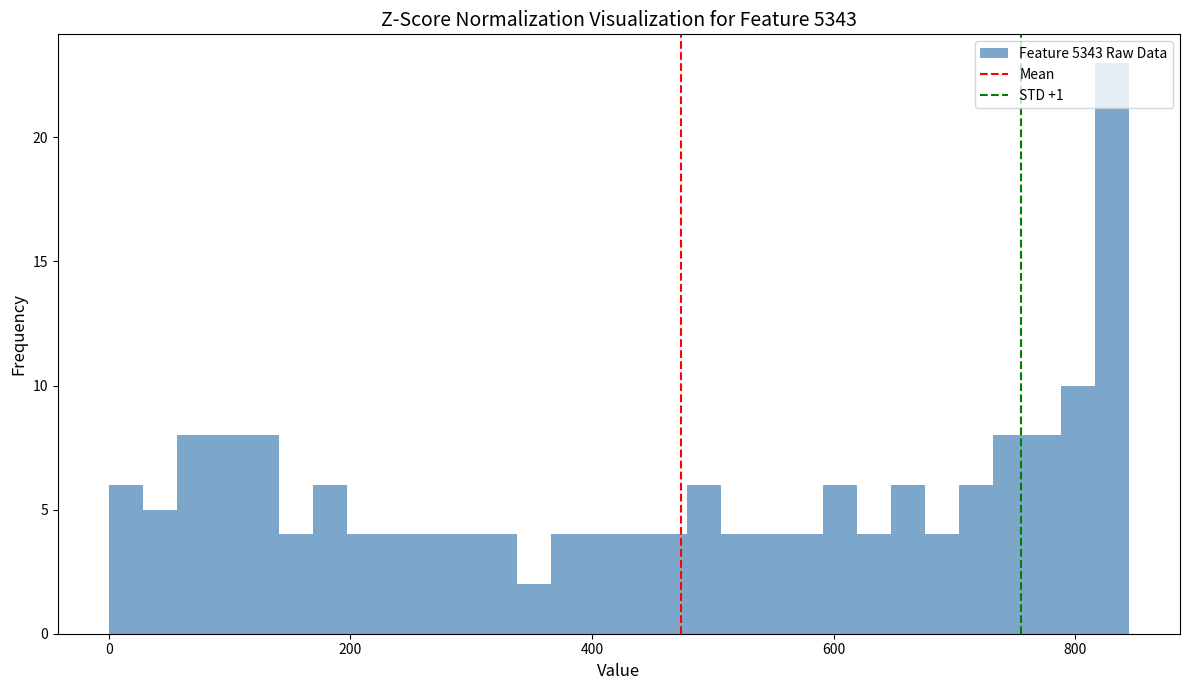

Around what value on the x-axis is the tallest bar? Give the approximate position of its centre, as read against the axis.

840